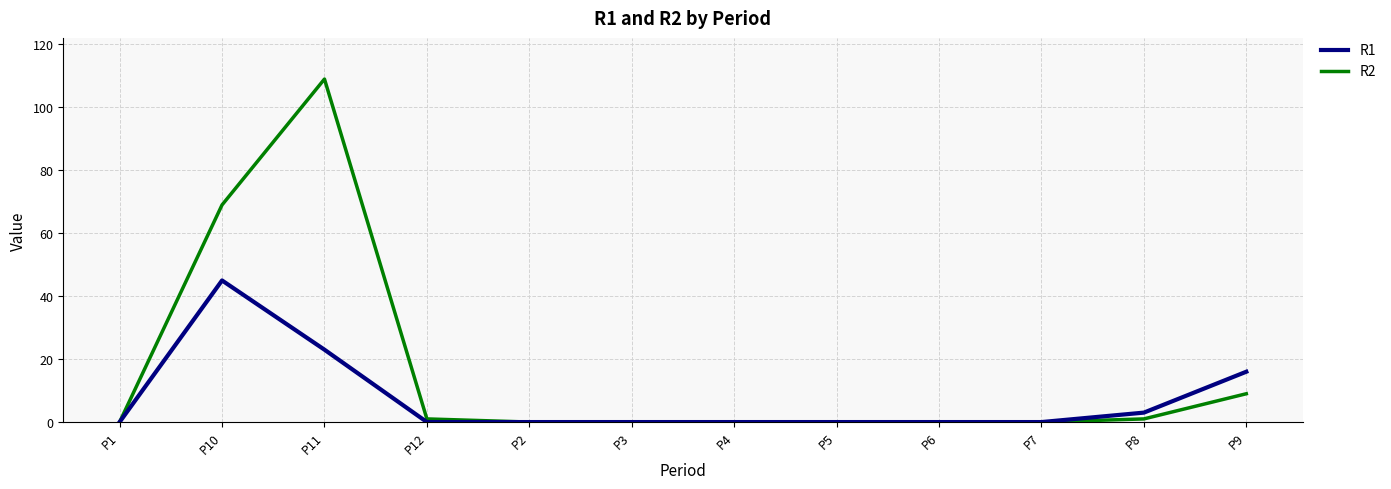

Reading left to right, what are all the values shown in this chart?

R1: P1=0	P10=45	P11=23	P12=0	P2=0	P3=0	P4=0	P5=0	P6=0	P7=0	P8=3	P9=16
R2: P1=0	P10=69	P11=109	P12=1	P2=0	P3=0	P4=0	P5=0	P6=0	P7=0	P8=1	P9=9